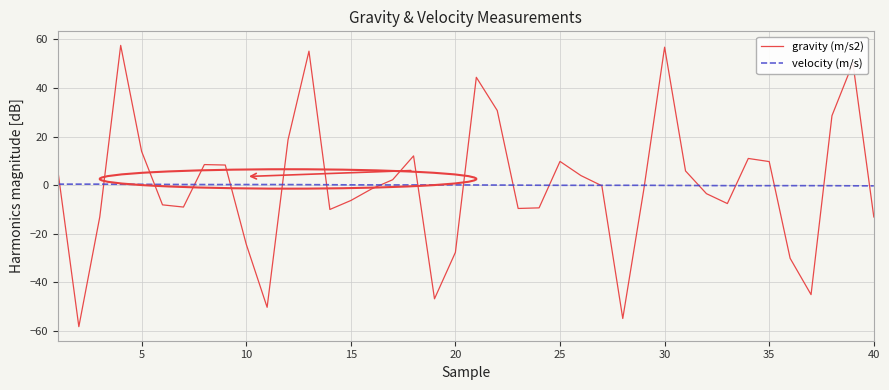

Rank the series by their maximum value, from lowest to highest.

velocity (m/s), gravity (m/s2)